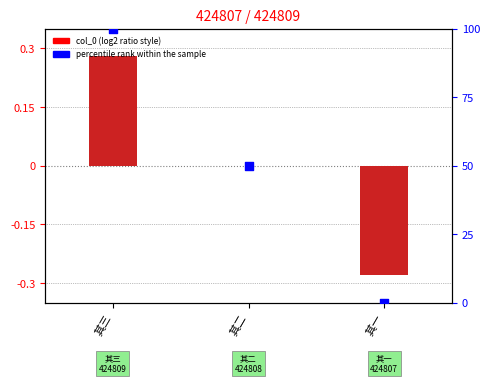

At which category is the sum across all series the highest?

其三